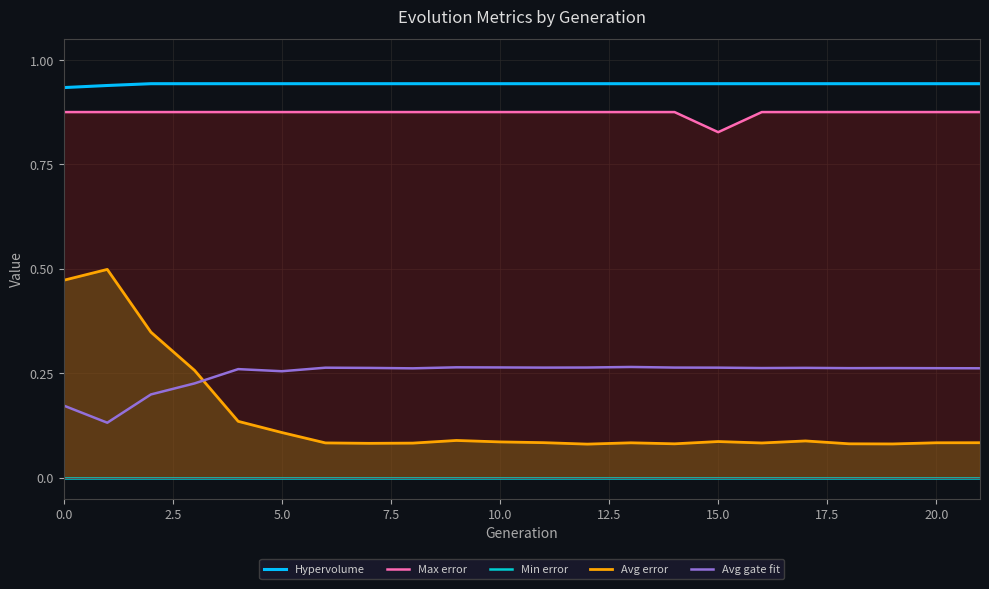

True or false: Hypervolume and Max error intersect in this chart.

False